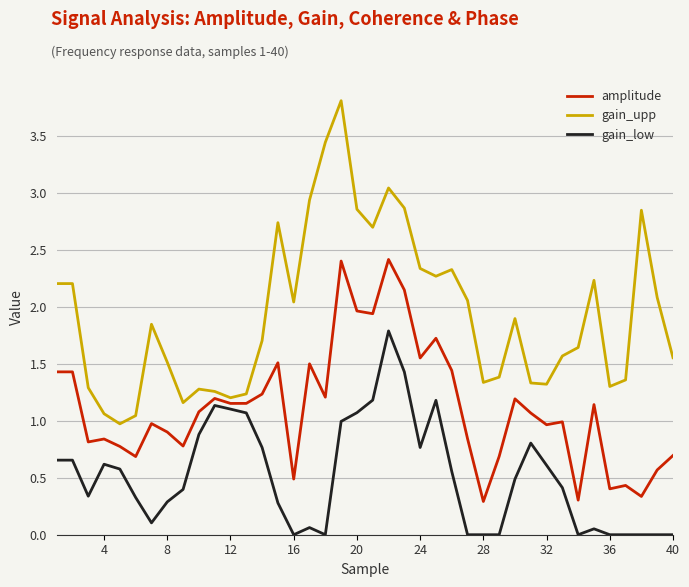

True or false: gain_low and gain_upp intersect in this chart.

False